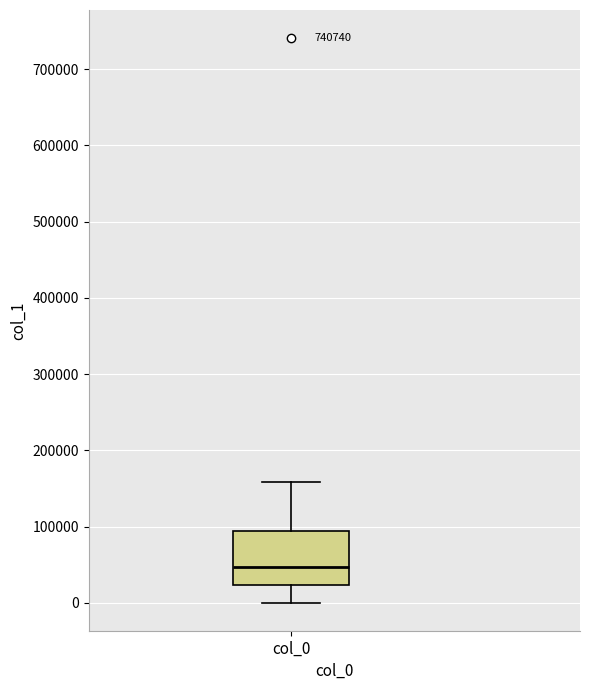

Transcribe this box plot: give where the median line is, the range the box spans, and where the two whiskers end, as read against the y-axis. The values are not printed on the chart, so give them approximately, as read against the axis.

median 50000, box 20000 to 90000, whiskers 0 to 160000